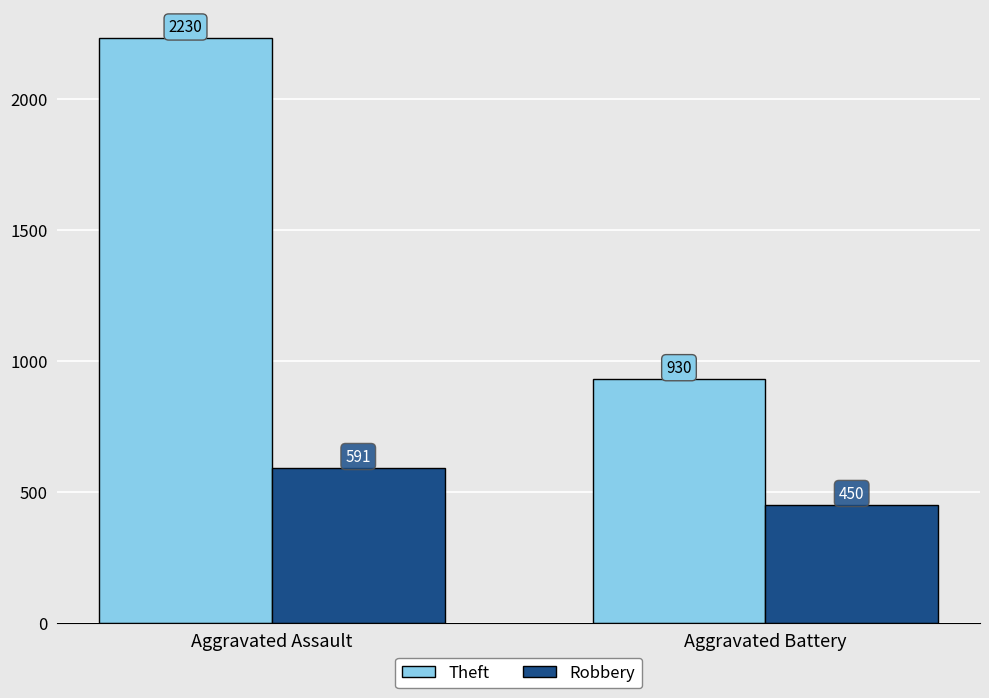

What is the label of the 1st bar from the left?

Aggravated Assault